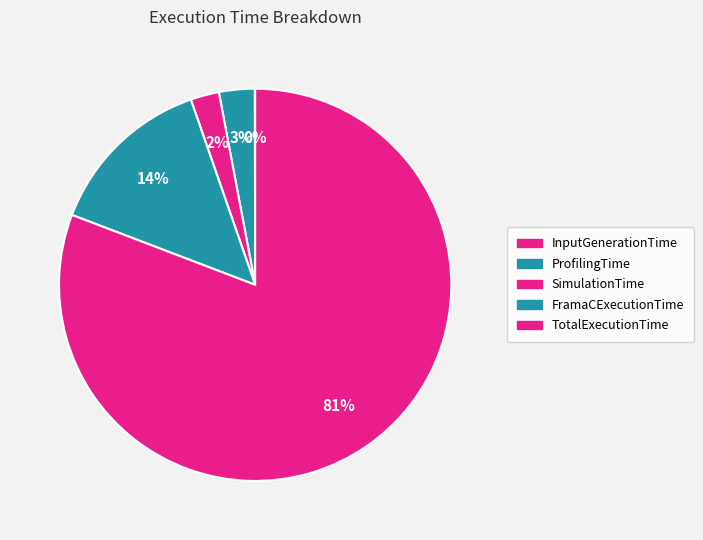

To the nearest percent, what is the average slice percentage?

20%